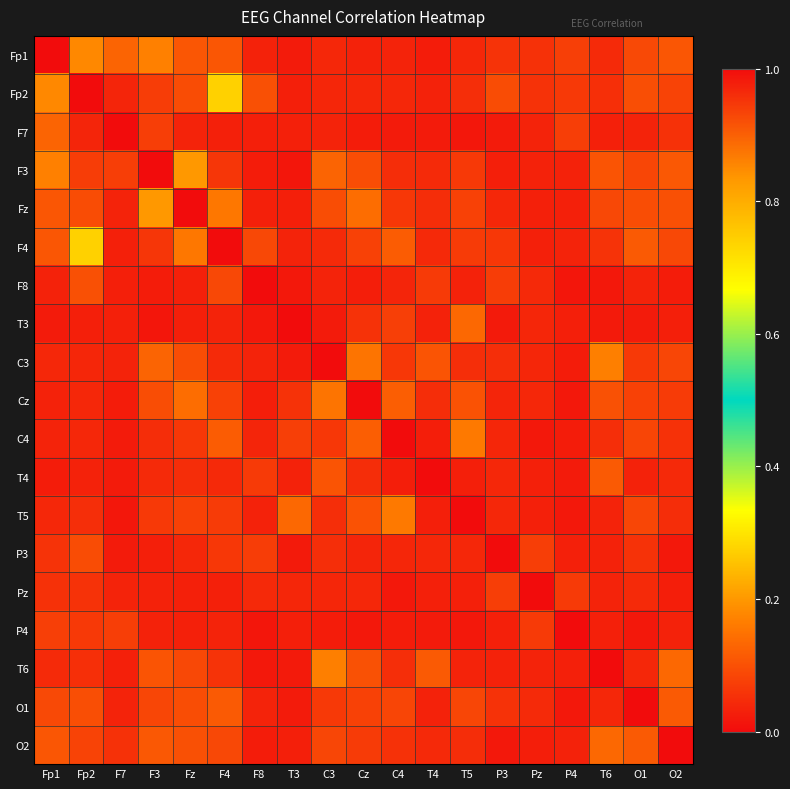

Reading left to right, extract all data points from this chart.

Fp1: Fp1=1.0	Fp2=0.2	F7=0.1	F3=0.2	Fz=0.1	F4=0.1	F8=0.0	T3=0.0	C3=0.0	Cz=0.0	C4=0.0	T4=0.0	T5=0.0	P3=0.1	Pz=0.1	P4=0.1	T6=0.0	O1=0.1	O2=0.1
Fp2: Fp1=0.2	Fp2=1.0	F7=0.0	F3=0.1	Fz=0.1	F4=0.3	F8=0.1	T3=0.0	C3=0.0	Cz=0.0	C4=0.0	T4=0.0	T5=0.0	P3=0.1	Pz=0.1	P4=0.1	T6=0.1	O1=0.1	O2=0.1
F7: Fp1=0.1	Fp2=0.0	F7=1.0	F3=0.1	Fz=0.0	F4=0.0	F8=0.0	T3=0.0	C3=0.0	Cz=0.0	C4=0.0	T4=0.0	T5=0.0	P3=0.0	Pz=0.0	P4=0.1	T6=0.0	O1=0.0	O2=0.1
F3: Fp1=0.2	Fp2=0.1	F7=0.1	F3=1.0	Fz=0.2	F4=0.1	F8=0.0	T3=0.0	C3=0.1	Cz=0.1	C4=0.0	T4=0.0	T5=0.1	P3=0.0	Pz=0.0	P4=0.0	T6=0.1	O1=0.1	O2=0.1
Fz: Fp1=0.1	Fp2=0.1	F7=0.0	F3=0.2	Fz=1.0	F4=0.2	F8=0.0	T3=0.0	C3=0.1	Cz=0.1	C4=0.1	T4=0.0	T5=0.1	P3=0.0	Pz=0.0	P4=0.0	T6=0.1	O1=0.1	O2=0.1
F4: Fp1=0.1	Fp2=0.3	F7=0.0	F3=0.1	Fz=0.2	F4=1.0	F8=0.1	T3=0.0	C3=0.0	Cz=0.1	C4=0.1	T4=0.0	T5=0.1	P3=0.1	Pz=0.0	P4=0.0	T6=0.1	O1=0.1	O2=0.1
F8: Fp1=0.0	Fp2=0.1	F7=0.0	F3=0.0	Fz=0.0	F4=0.1	F8=1.0	T3=0.0	C3=0.0	Cz=0.0	C4=0.0	T4=0.1	T5=0.0	P3=0.1	Pz=0.0	P4=0.0	T6=0.0	O1=0.0	O2=0.0
T3: Fp1=0.0	Fp2=0.0	F7=0.0	F3=0.0	Fz=0.0	F4=0.0	F8=0.0	T3=1.0	C3=0.0	Cz=0.1	C4=0.1	T4=0.0	T5=0.1	P3=0.0	Pz=0.0	P4=0.0	T6=0.0	O1=0.0	O2=0.0
C3: Fp1=0.0	Fp2=0.0	F7=0.0	F3=0.1	Fz=0.1	F4=0.0	F8=0.0	T3=0.0	C3=1.0	Cz=0.2	C4=0.1	T4=0.1	T5=0.1	P3=0.0	Pz=0.0	P4=0.0	T6=0.2	O1=0.1	O2=0.1
Cz: Fp1=0.0	Fp2=0.0	F7=0.0	F3=0.1	Fz=0.1	F4=0.1	F8=0.0	T3=0.1	C3=0.2	Cz=1.0	C4=0.1	T4=0.0	T5=0.1	P3=0.0	Pz=0.0	P4=0.0	T6=0.1	O1=0.1	O2=0.1
C4: Fp1=0.0	Fp2=0.0	F7=0.0	F3=0.0	Fz=0.1	F4=0.1	F8=0.0	T3=0.1	C3=0.1	Cz=0.1	C4=1.0	T4=0.0	T5=0.2	P3=0.0	Pz=0.0	P4=0.0	T6=0.0	O1=0.1	O2=0.1
T4: Fp1=0.0	Fp2=0.0	F7=0.0	F3=0.0	Fz=0.0	F4=0.0	F8=0.1	T3=0.0	C3=0.1	Cz=0.0	C4=0.0	T4=1.0	T5=0.0	P3=0.0	Pz=0.0	P4=0.0	T6=0.1	O1=0.0	O2=0.0
T5: Fp1=0.0	Fp2=0.0	F7=0.0	F3=0.1	Fz=0.1	F4=0.1	F8=0.0	T3=0.1	C3=0.1	Cz=0.1	C4=0.2	T4=0.0	T5=1.0	P3=0.0	Pz=0.0	P4=0.0	T6=0.0	O1=0.1	O2=0.0
P3: Fp1=0.1	Fp2=0.1	F7=0.0	F3=0.0	Fz=0.0	F4=0.1	F8=0.1	T3=0.0	C3=0.0	Cz=0.0	C4=0.0	T4=0.0	T5=0.0	P3=1.0	Pz=0.1	P4=0.0	T6=0.0	O1=0.1	O2=0.0
Pz: Fp1=0.1	Fp2=0.1	F7=0.0	F3=0.0	Fz=0.0	F4=0.0	F8=0.0	T3=0.0	C3=0.0	Cz=0.0	C4=0.0	T4=0.0	T5=0.0	P3=0.1	Pz=1.0	P4=0.1	T6=0.0	O1=0.0	O2=0.0
P4: Fp1=0.1	Fp2=0.1	F7=0.1	F3=0.0	Fz=0.0	F4=0.0	F8=0.0	T3=0.0	C3=0.0	Cz=0.0	C4=0.0	T4=0.0	T5=0.0	P3=0.0	Pz=0.1	P4=1.0	T6=0.0	O1=0.0	O2=0.0
T6: Fp1=0.0	Fp2=0.1	F7=0.0	F3=0.1	Fz=0.1	F4=0.1	F8=0.0	T3=0.0	C3=0.2	Cz=0.1	C4=0.0	T4=0.1	T5=0.0	P3=0.0	Pz=0.0	P4=0.0	T6=1.0	O1=0.0	O2=0.1
O1: Fp1=0.1	Fp2=0.1	F7=0.0	F3=0.1	Fz=0.1	F4=0.1	F8=0.0	T3=0.0	C3=0.1	Cz=0.1	C4=0.1	T4=0.0	T5=0.1	P3=0.1	Pz=0.0	P4=0.0	T6=0.0	O1=1.0	O2=0.1
O2: Fp1=0.1	Fp2=0.1	F7=0.1	F3=0.1	Fz=0.1	F4=0.1	F8=0.0	T3=0.0	C3=0.1	Cz=0.1	C4=0.1	T4=0.0	T5=0.0	P3=0.0	Pz=0.0	P4=0.0	T6=0.1	O1=0.1	O2=1.0